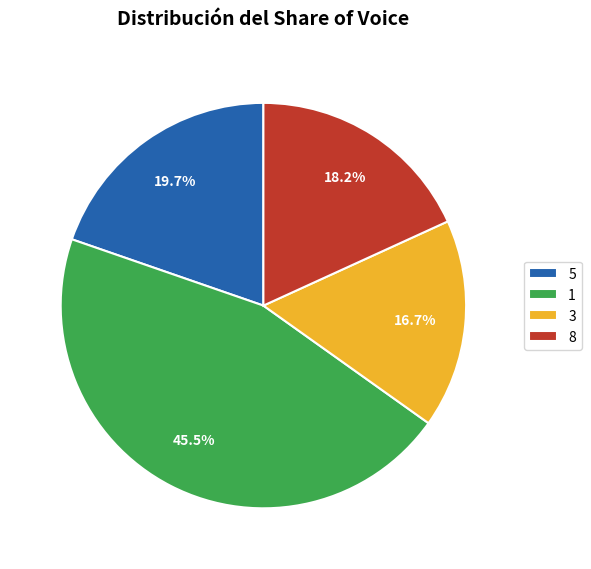

To the nearest percent, what is the difference between the 5 and 1 slice percentages?

26%